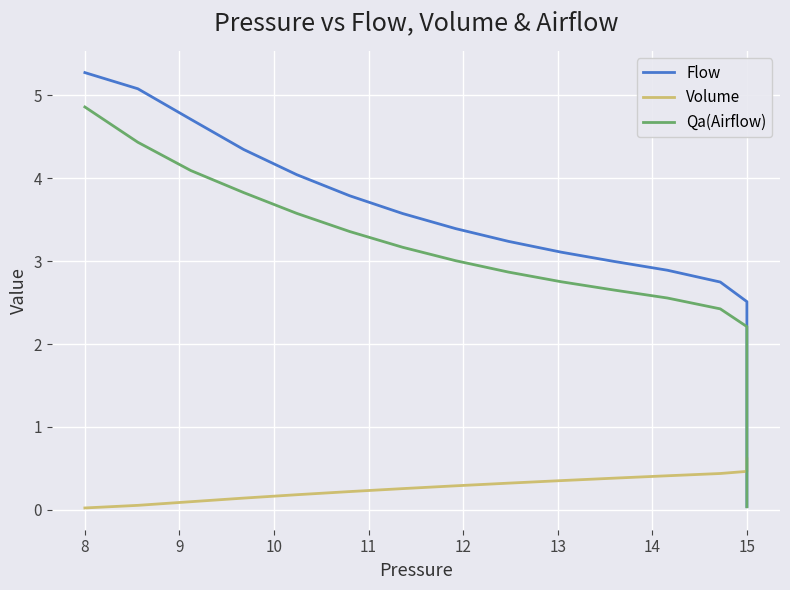

Read the Volume value at 13.

0.3